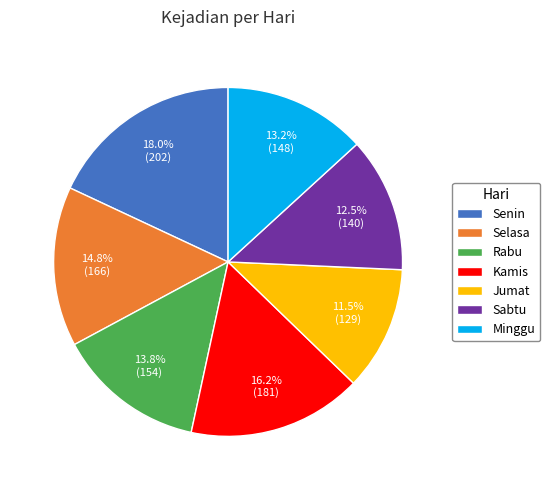

How many segments does this pie chart have?

7